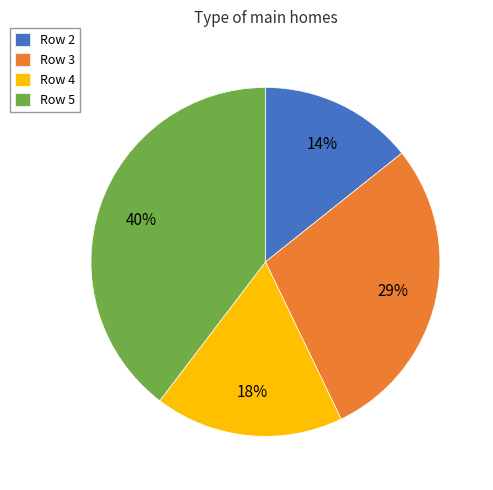

Which slice is the largest?

Row 5